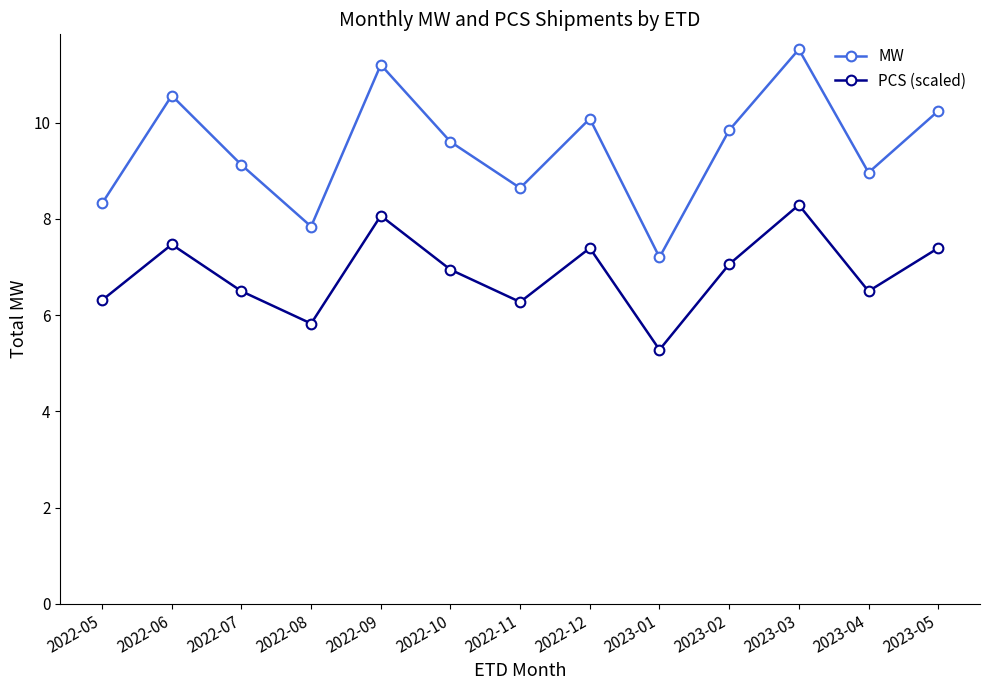

True or false: PCS (scaled) and MW cross at least once.

False